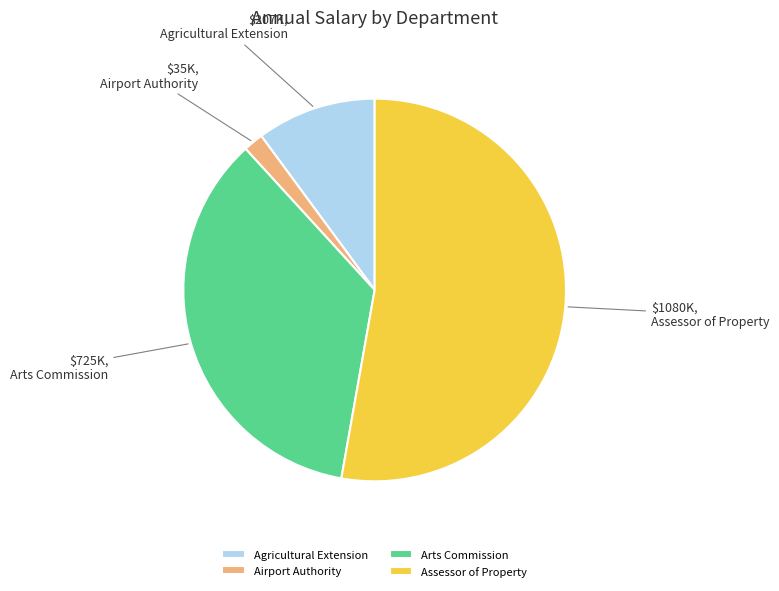

Rank the categories by value from highest to lowest.

Assessor of Property, Arts Commission, Agricultural Extension, Airport Authority